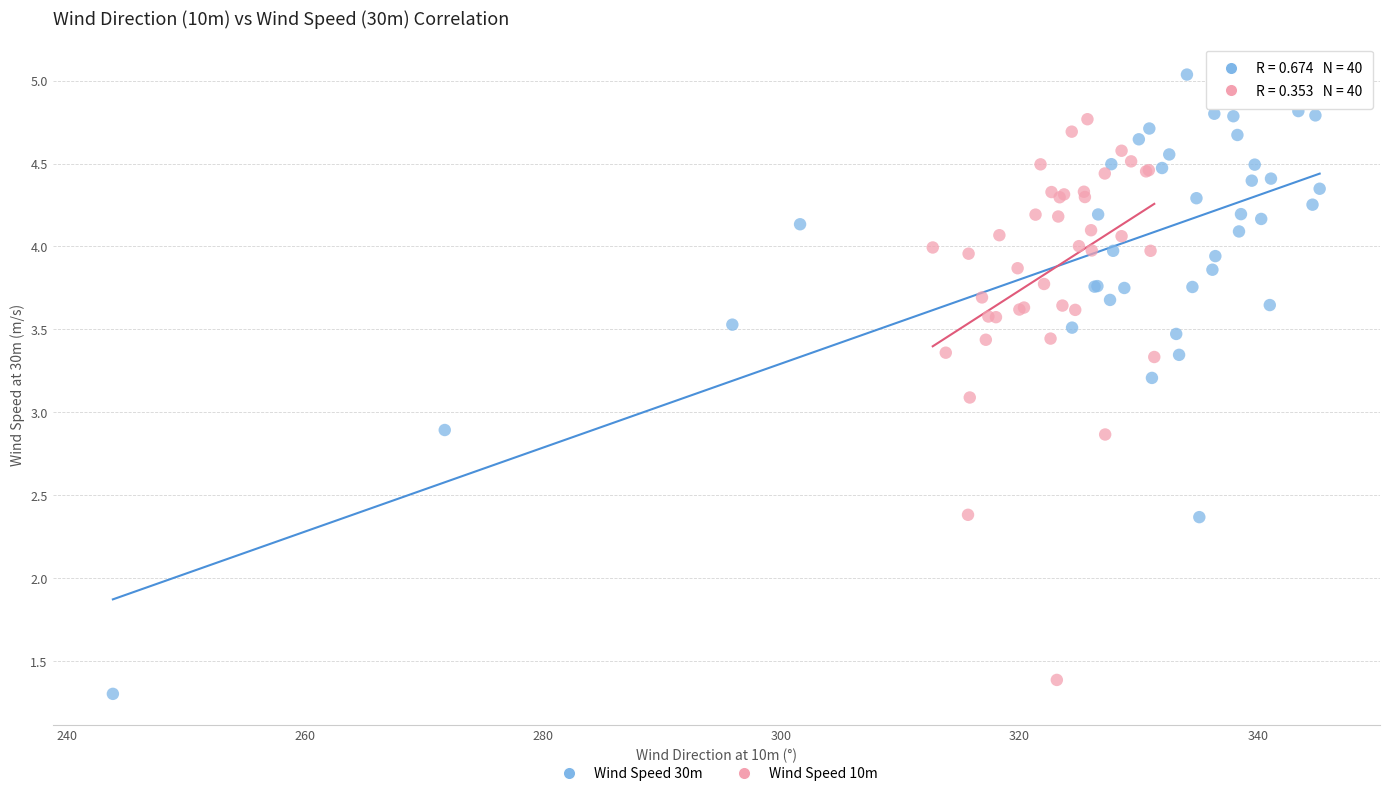

Which series has the widest spread of Y values?

Wind Speed 30m